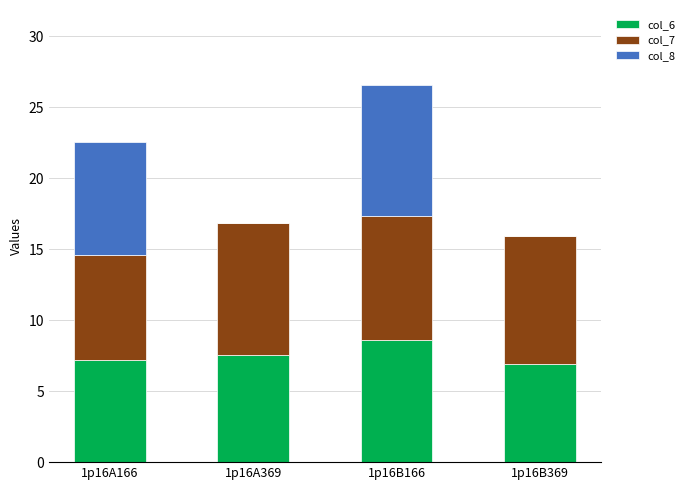

At which category is the sum across all series the highest?

1p16B166